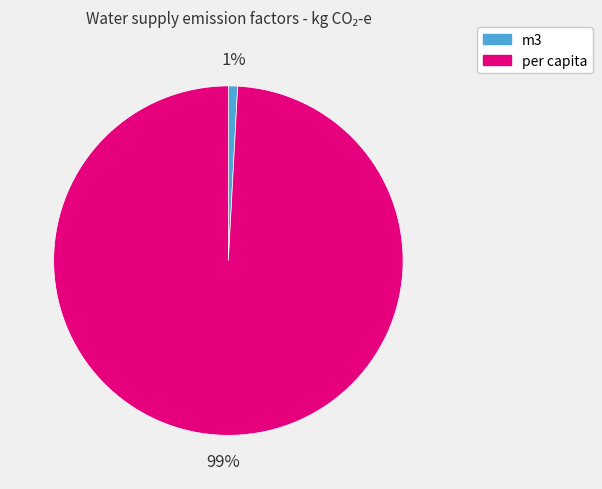

Combined, do per capita and m3 account for over 50%?

Yes